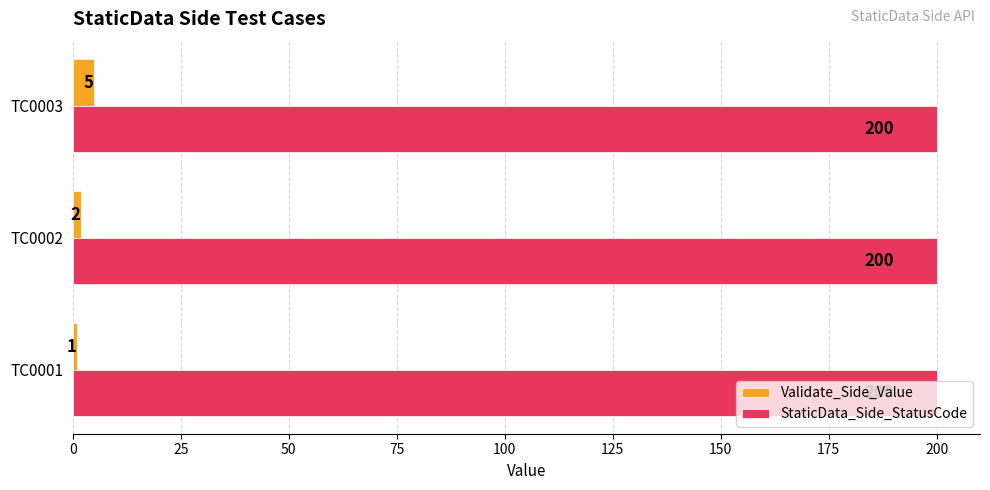

List the series in order of their overall mean, highest first.

StaticData_Side_StatusCode, Validate_Side_Value